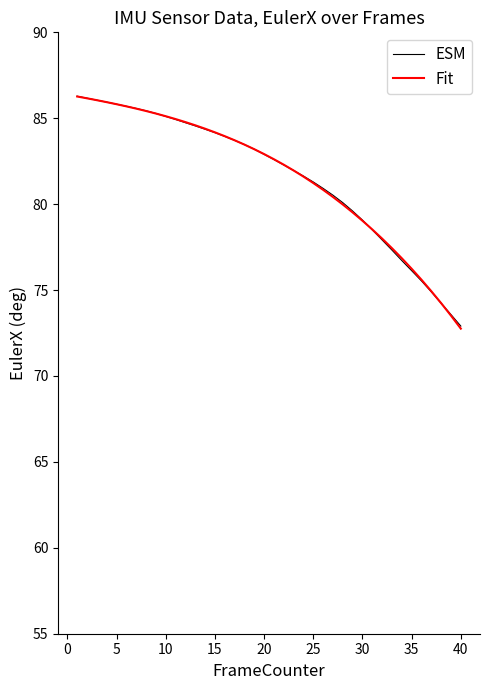

Which series has the largest range (max minus min)?

Fit